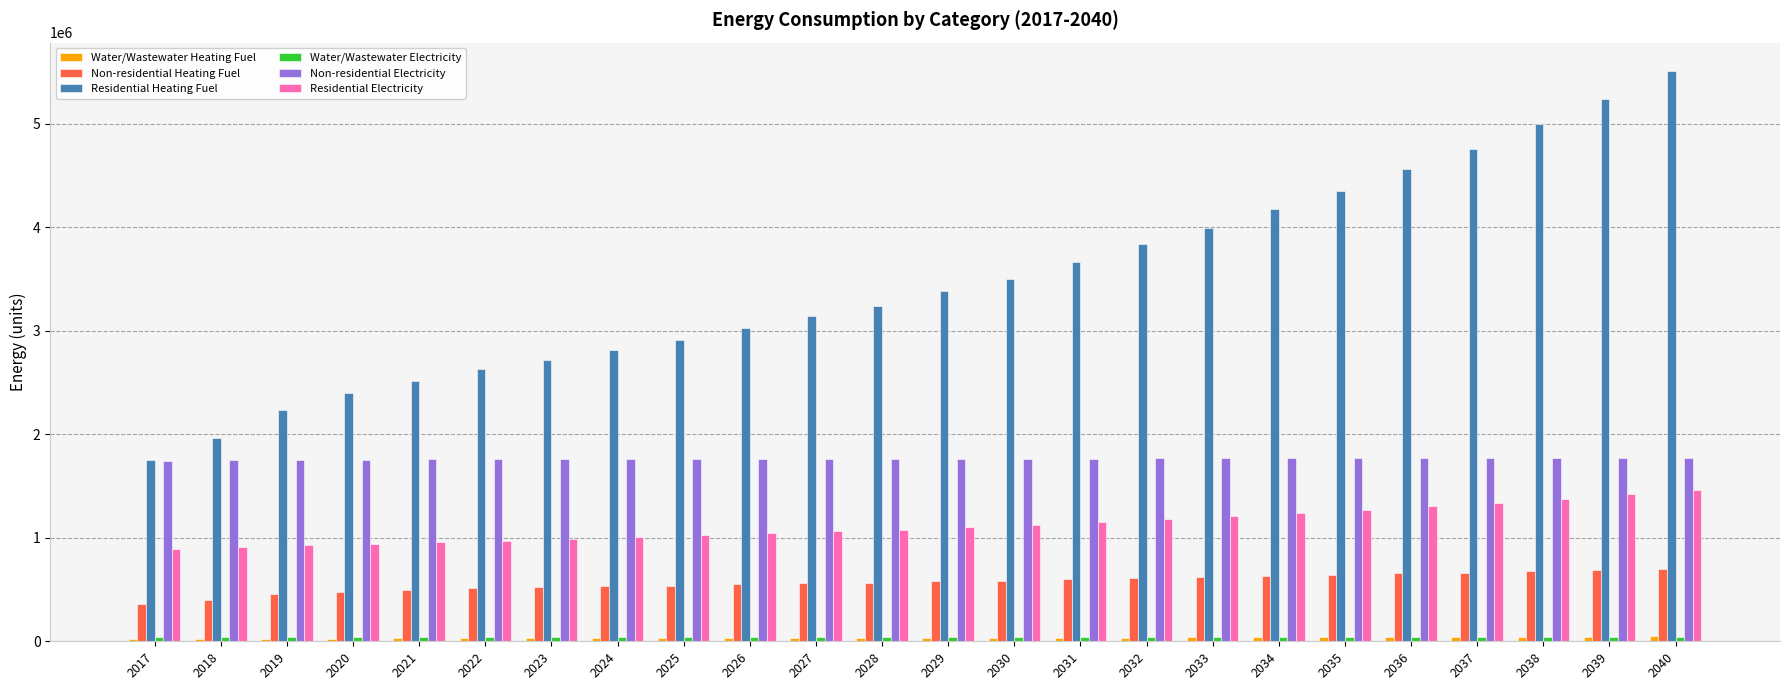

The value of Non-residential Electricity at 2029 is 2918131.5. True or false?

False